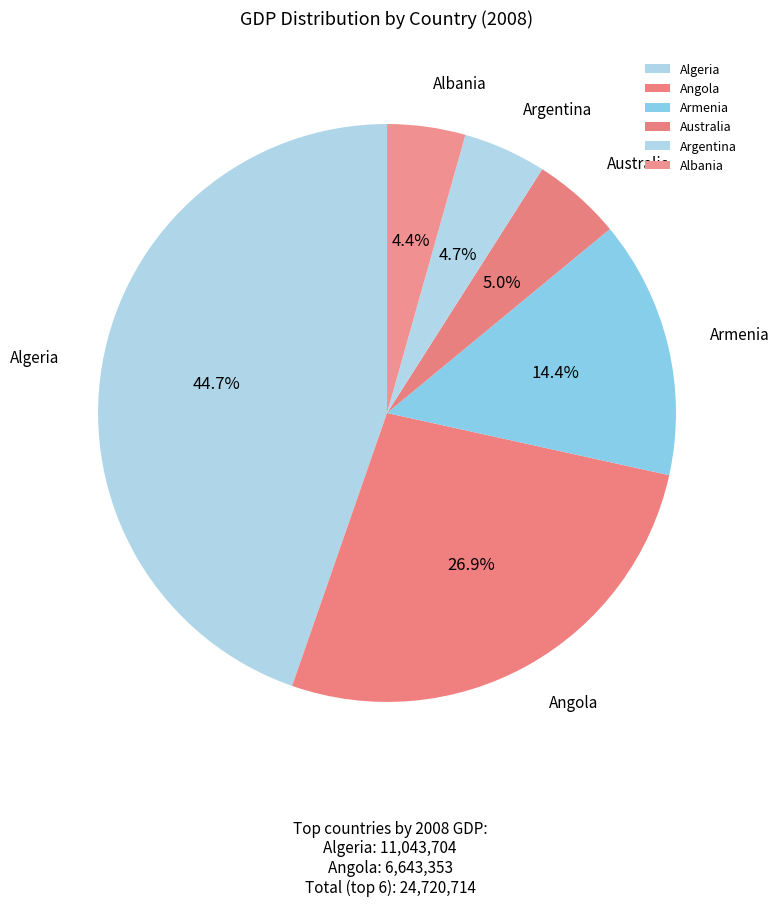

Does any single category account for the majority?

No